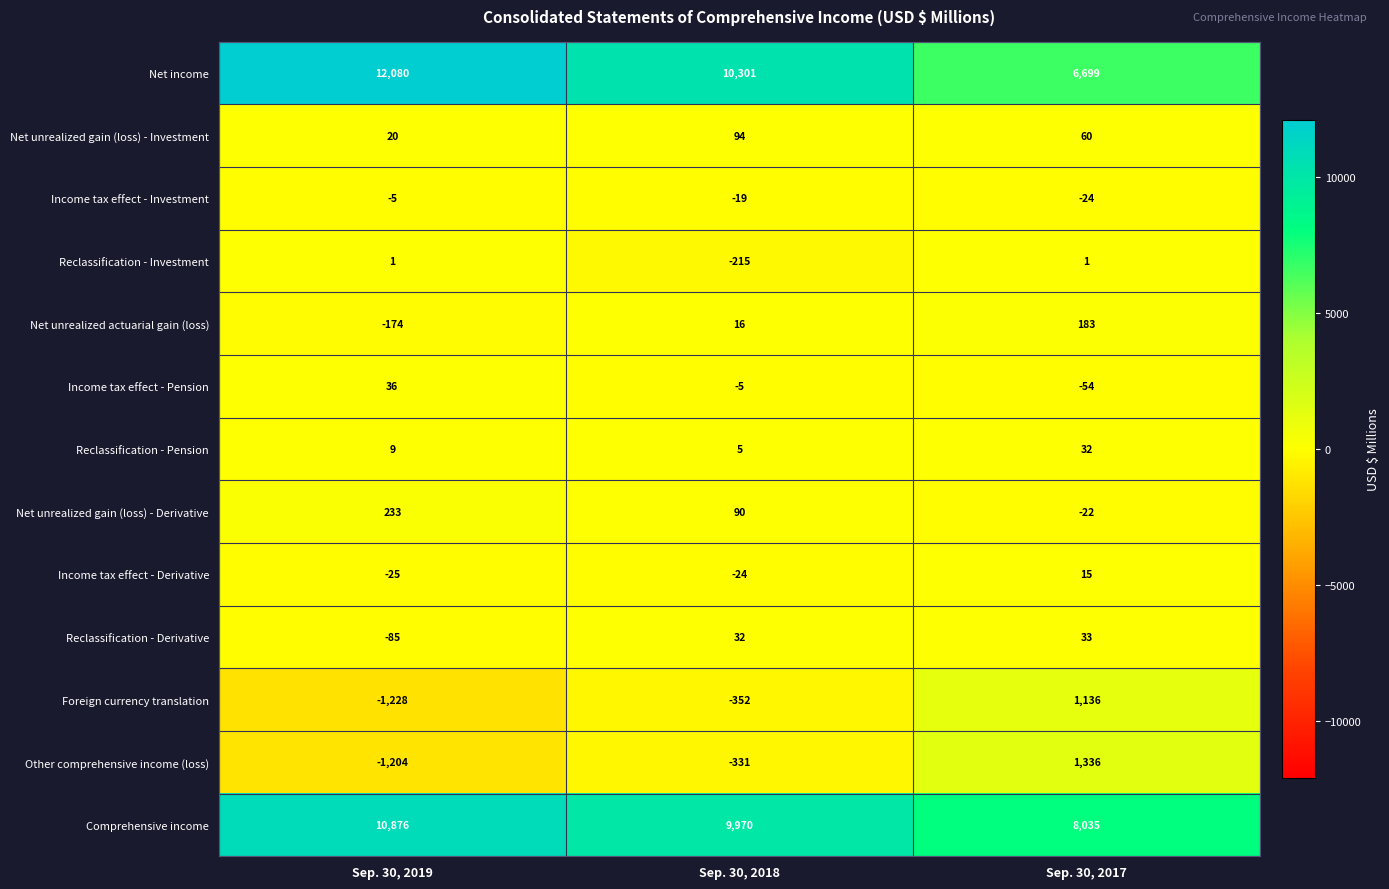

The value of Reclassification - Pension at Sep. 30, 2018 is 5. True or false?

True